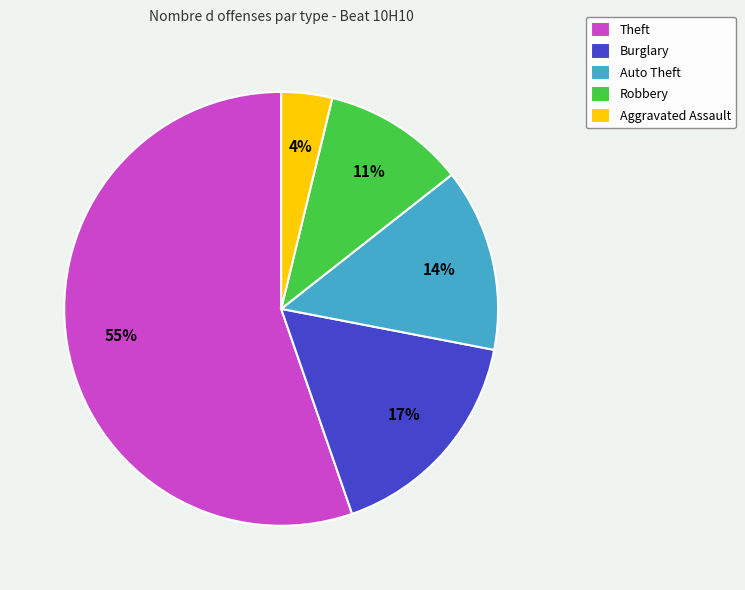

What is the majority slice?

Theft